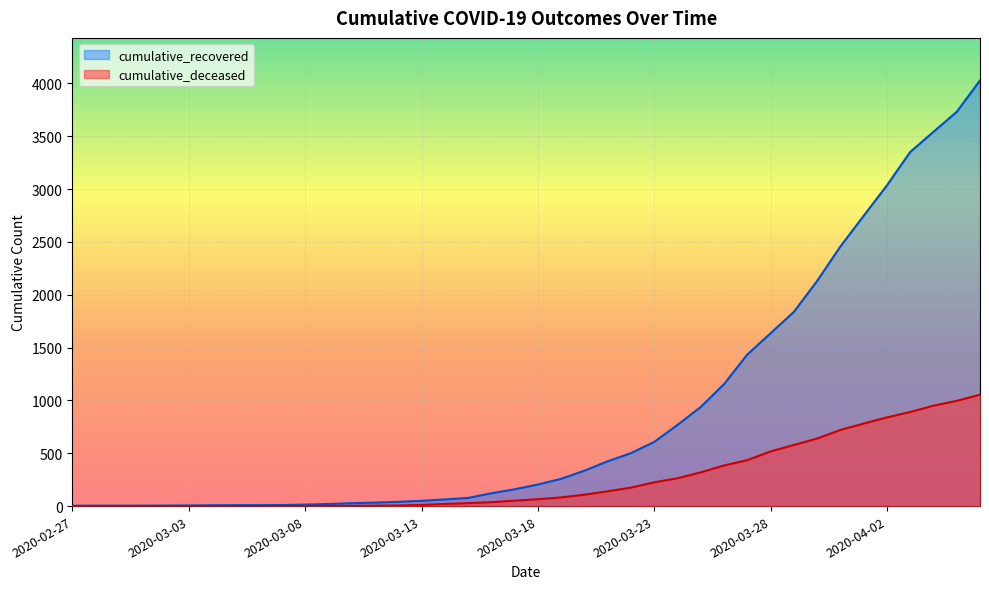

What is the label of the 26th point from the right?

2020-03-12